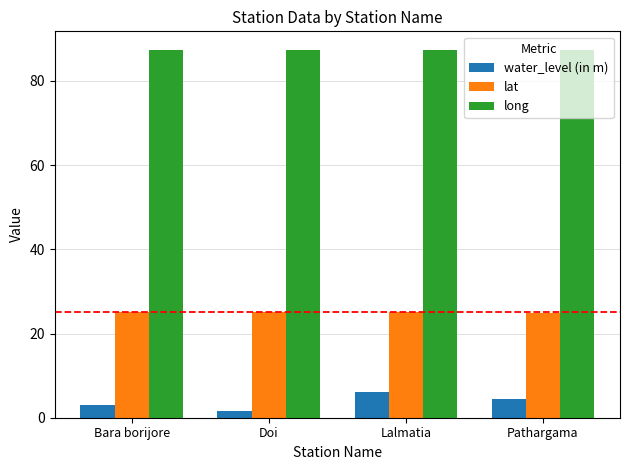

At Bara borijore, list the series in order from largest to smallest.

long, lat, water_level (in m)